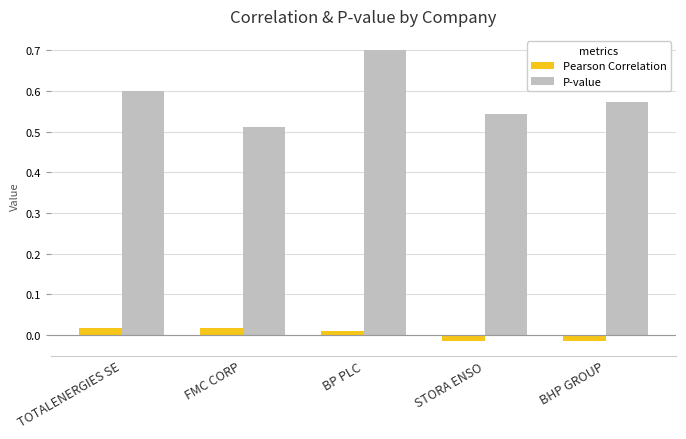

Are the bars grouped side by side (vs. stacked)?

Yes